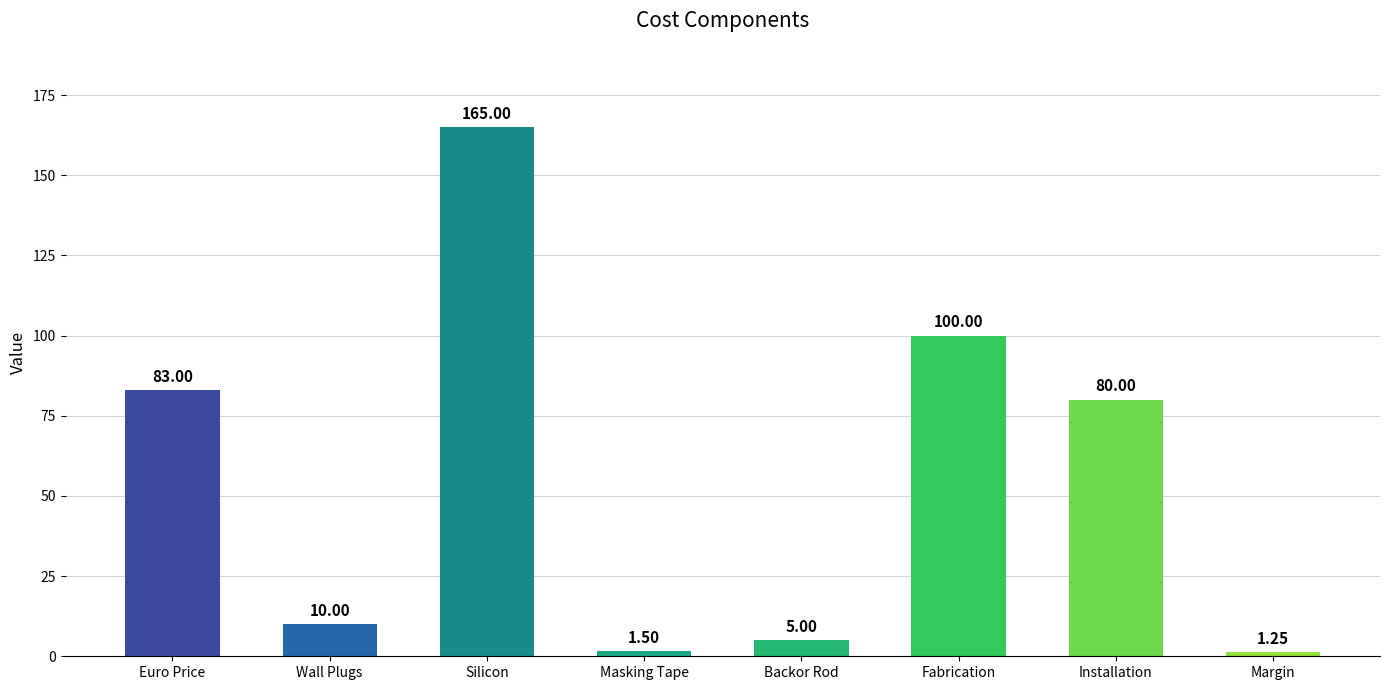

What is the average value?

55.7